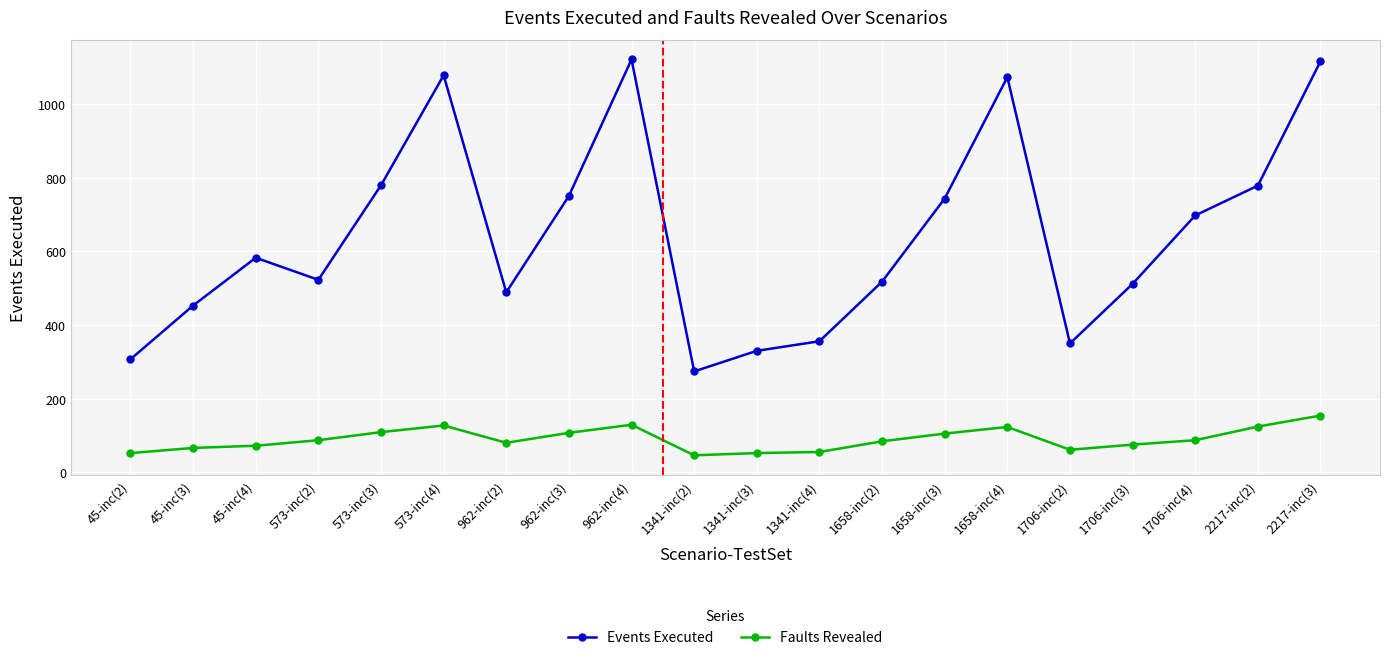

What is the difference between the highest and lowest values at 1341-inc(3)?

278